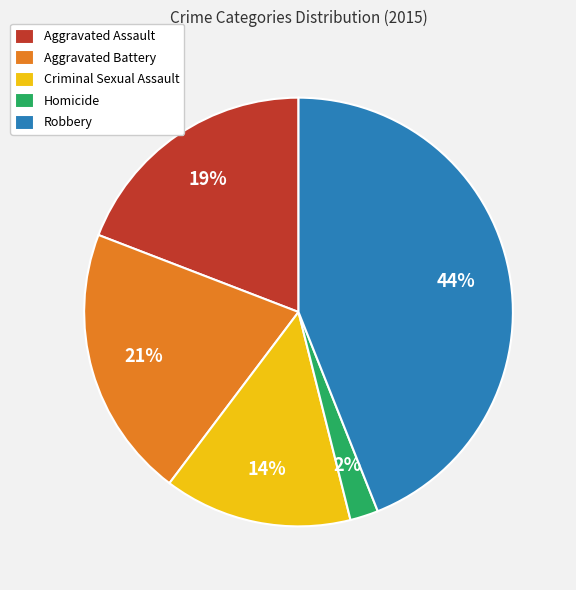

To the nearest percent, what is the difference between the Criminal Sexual Assault and Robbery slice percentages?

30%